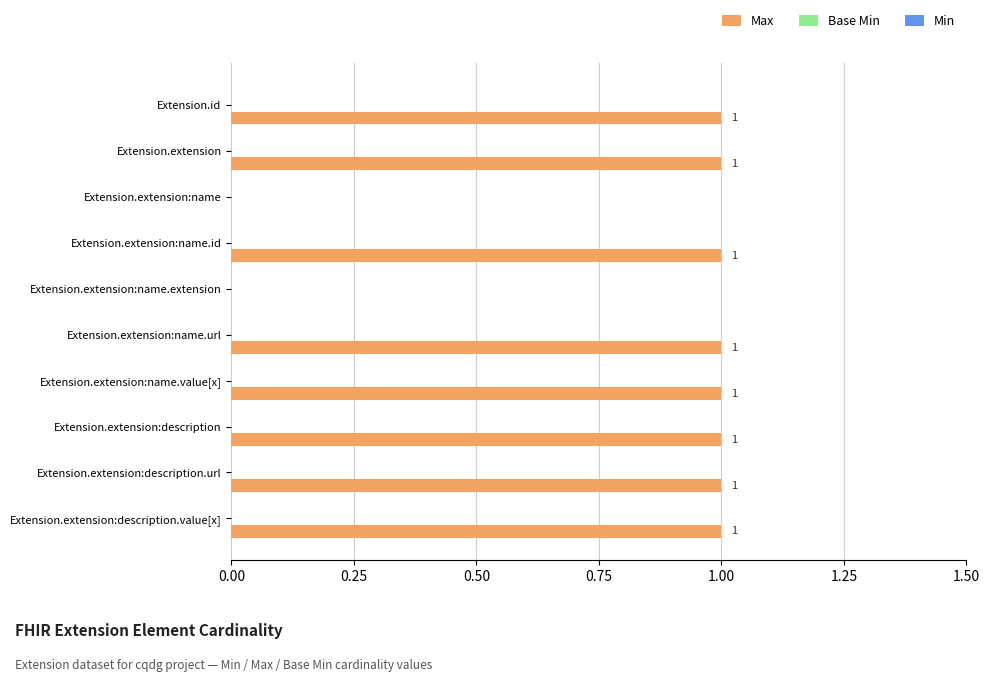

What is the sum of all values?

8